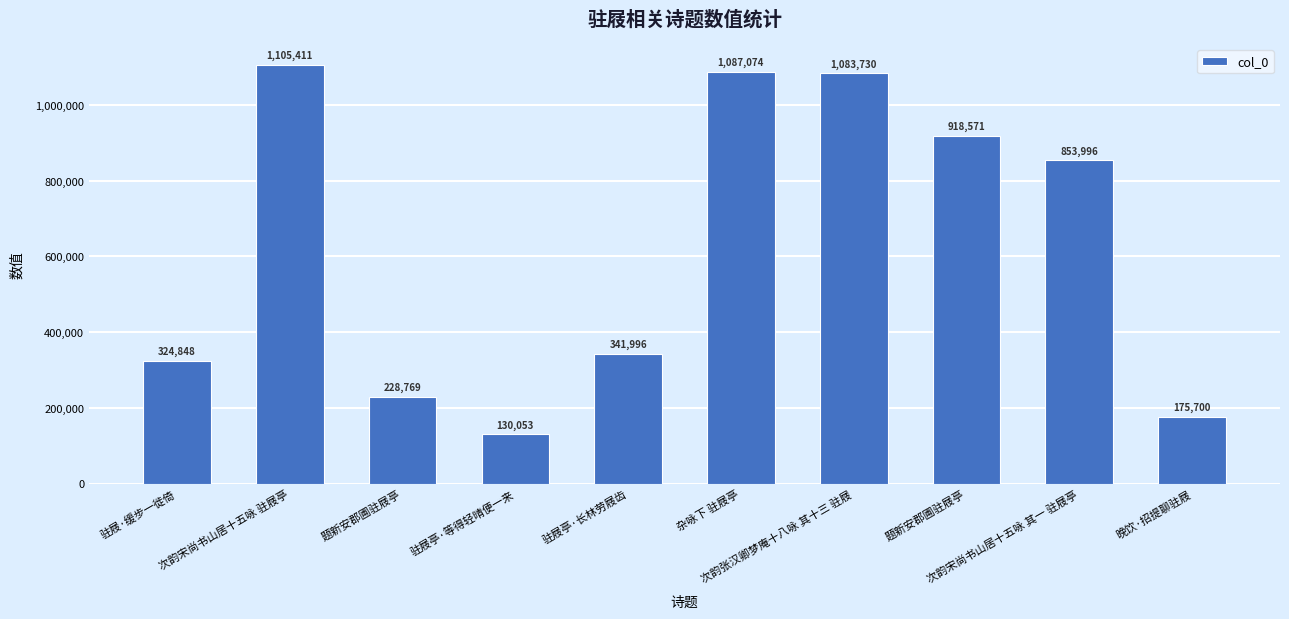

Rank the categories by value from lowest to highest.

驻屐亭·等得轻晴便一来, 晚饮·招提聊驻屐, 题新安郡圃驻屐亭, 驻屐·缓步一徙倚, 驻屐亭·长林劳屐齿, 次韵宋尚书山居十五咏 其一 驻屐亭, 题新安郡圃驻屐亭, 次韵张汉卿梦庵十八咏 其十三 驻屐, 杂咏下 驻屐亭, 次韵宋尚书山居十五咏 驻屐亭